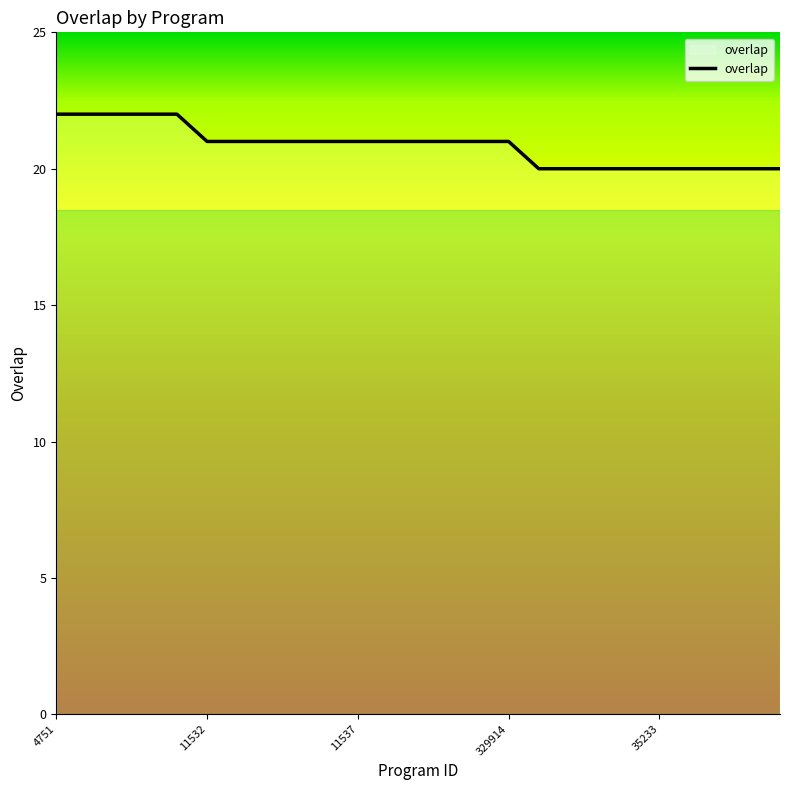

What is the greatest value displayed?

22